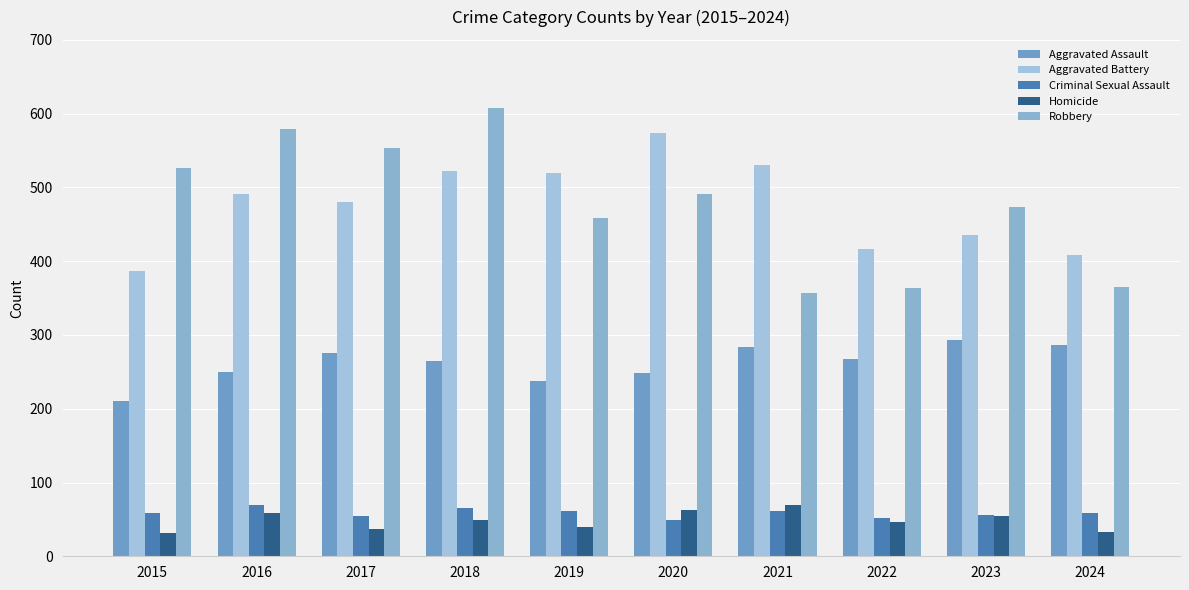

Does the chart contain any negative values?

No